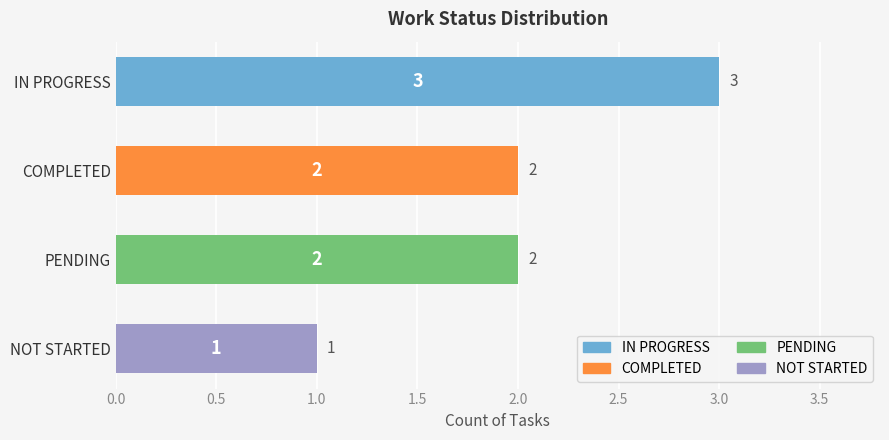

How many bars are there in total?

4